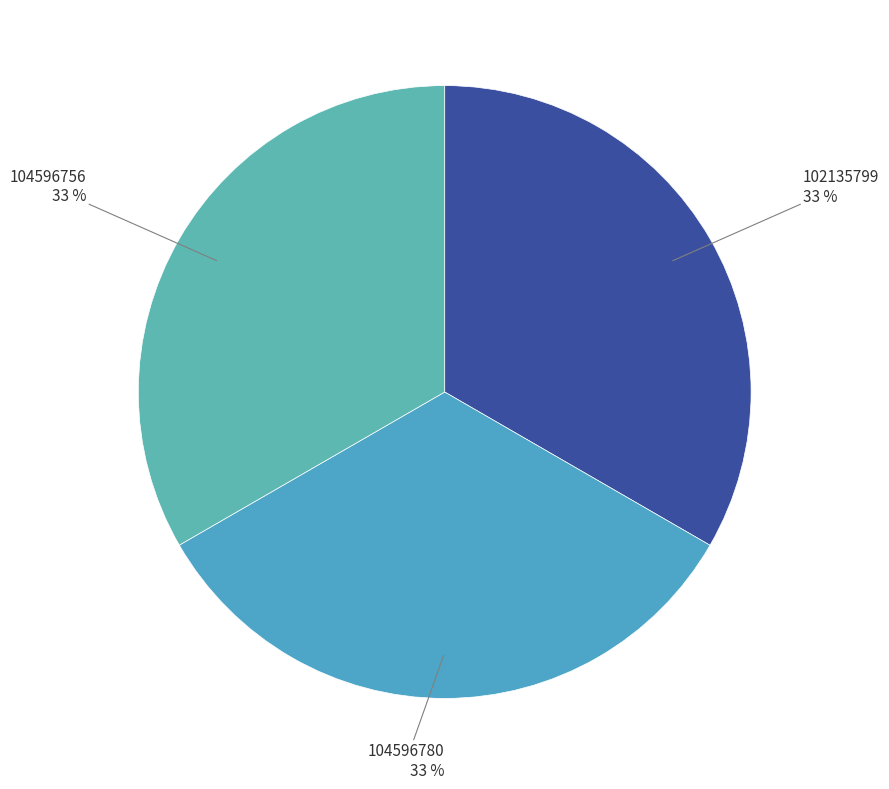

Combined, do 104596780 and 104596756 account for over 50%?

Yes